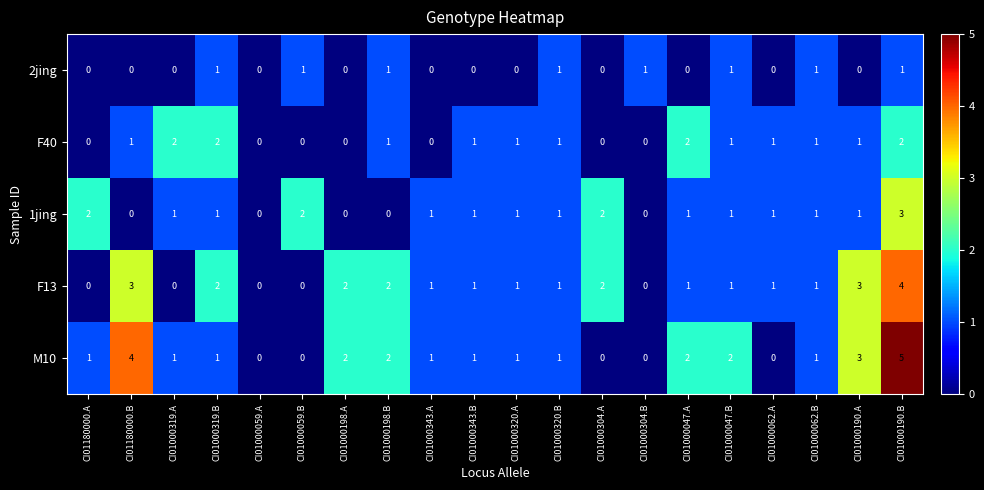

Count the 2jing values in the range 0 to 1.

20